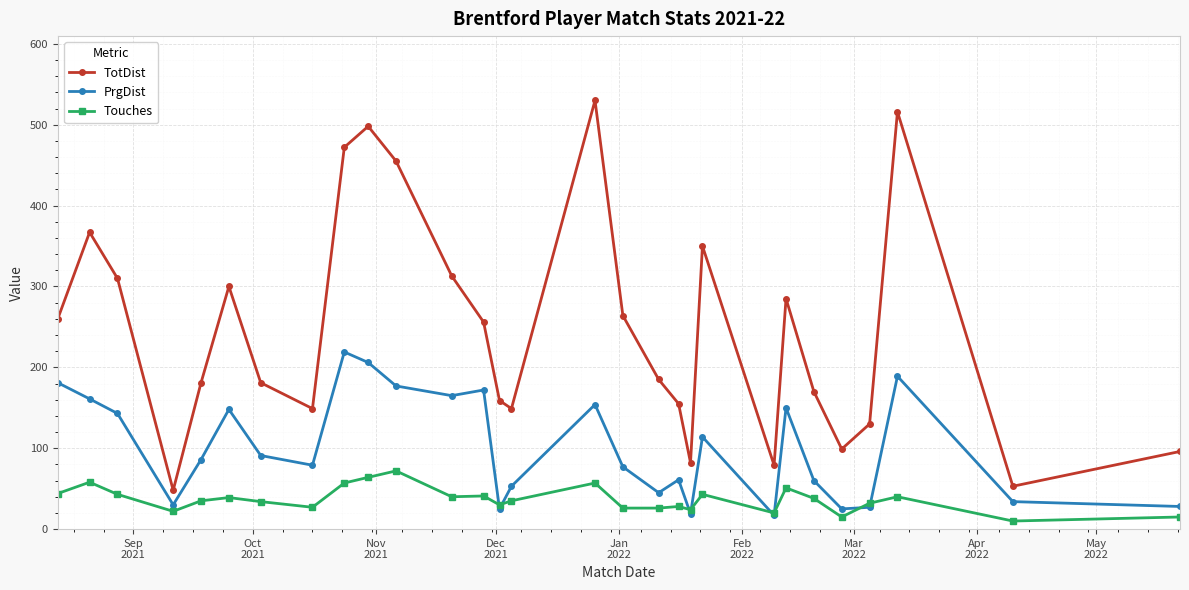

List the series in order of their overall mean, lowest first.

Touches, PrgDist, TotDist